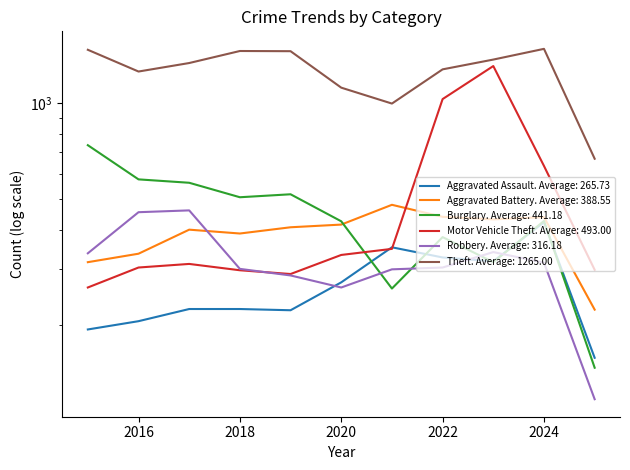

Which series changed the most between 2018 and 2020?

Theft